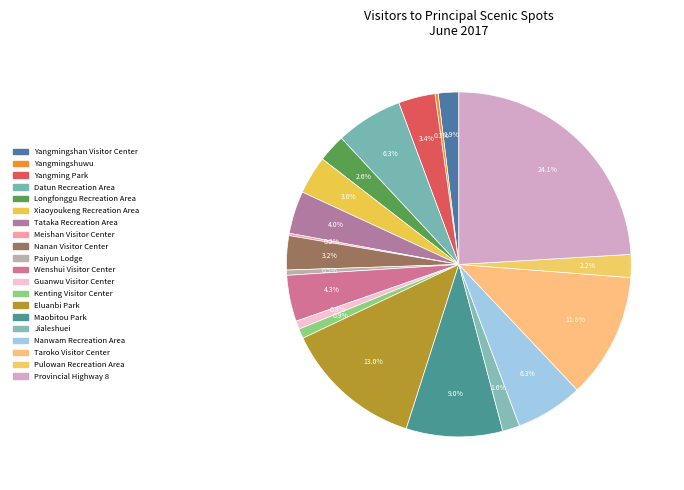

To the nearest percent, what is the difference between the largest and smallest slice percentages?

24%